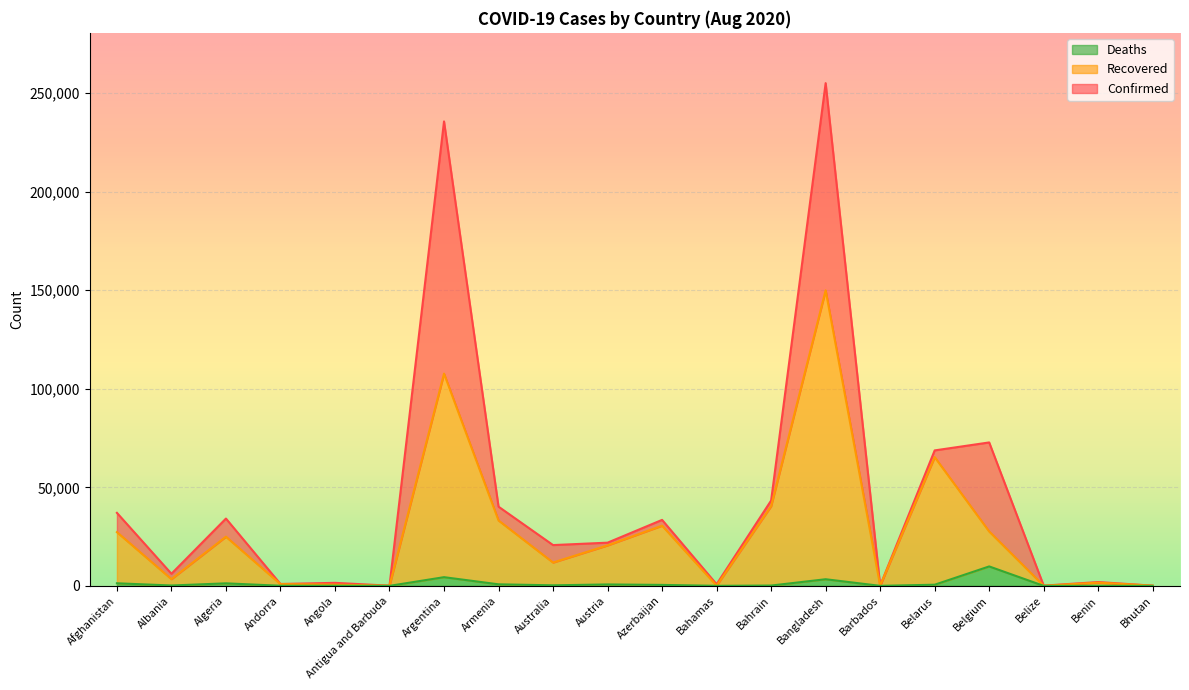

Reading left to right, extract all data points from this chart.

Confirmed: Afghanistan=37054	Albania=6151	Algeria=34155	Andorra=955	Angola=1538	Antigua and Barbuda=92	Argentina=235677	Armenia=40185	Australia=20698	Austria=21919	Azerbaijan=33481	Bahamas=830	Bahrain=43307	Bangladesh=255113	Barbados=138	Belarus=68738	Belgium=72784	Belize=114	Benin=1936	Bhutan=108
Recovered: Afghanistan=27272	Albania=3416	Algeria=24949	Andorra=891	Angola=611	Antigua and Barbuda=79	Argentina=107708	Armenia=33180	Australia=11839	Austria=20533	Azerbaijan=30544	Bahamas=109	Bahrain=40435	Bangladesh=149969	Barbados=107	Belarus=65329	Belgium=27594	Belize=34	Benin=1638	Bhutan=96
Deaths: Afghanistan=1312	Albania=189	Algeria=1282	Andorra=52	Angola=67	Antigua and Barbuda=3	Argentina=4411	Armenia=785	Australia=278	Austria=721	Azerbaijan=488	Bahamas=14	Bahrain=159	Bangladesh=3365	Barbados=7	Belarus=585	Belgium=9866	Belize=2	Benin=38	Bhutan=0